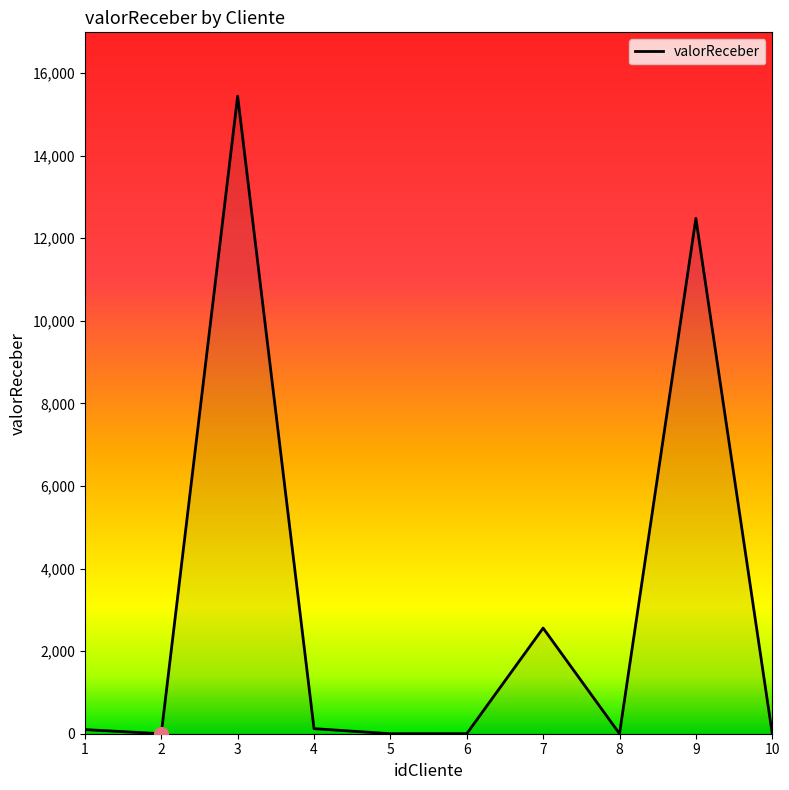

How many lines are shown in the chart?

1